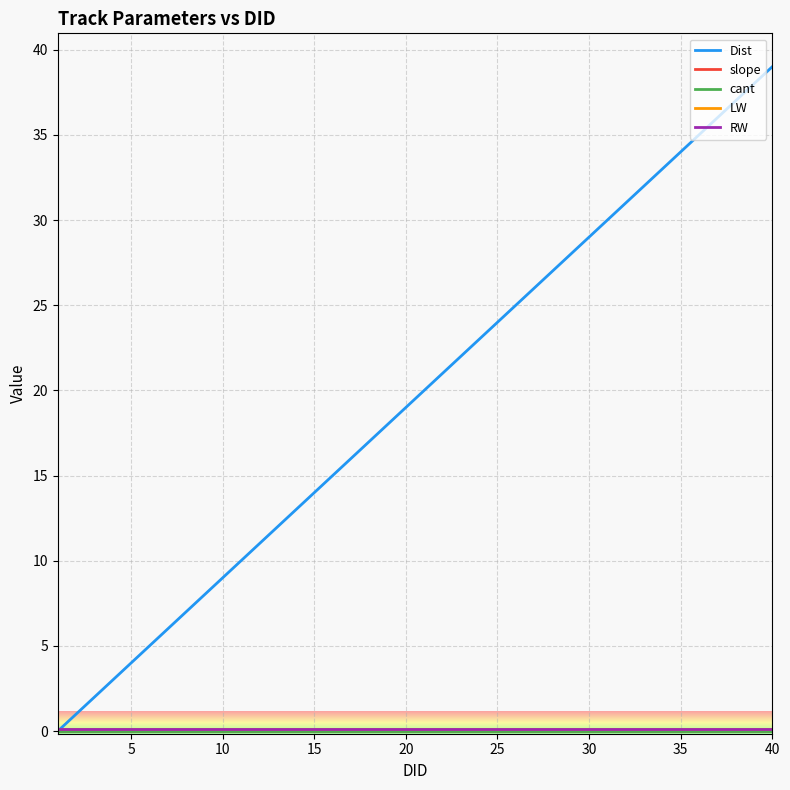

Does the chart have visible grid lines?

Yes